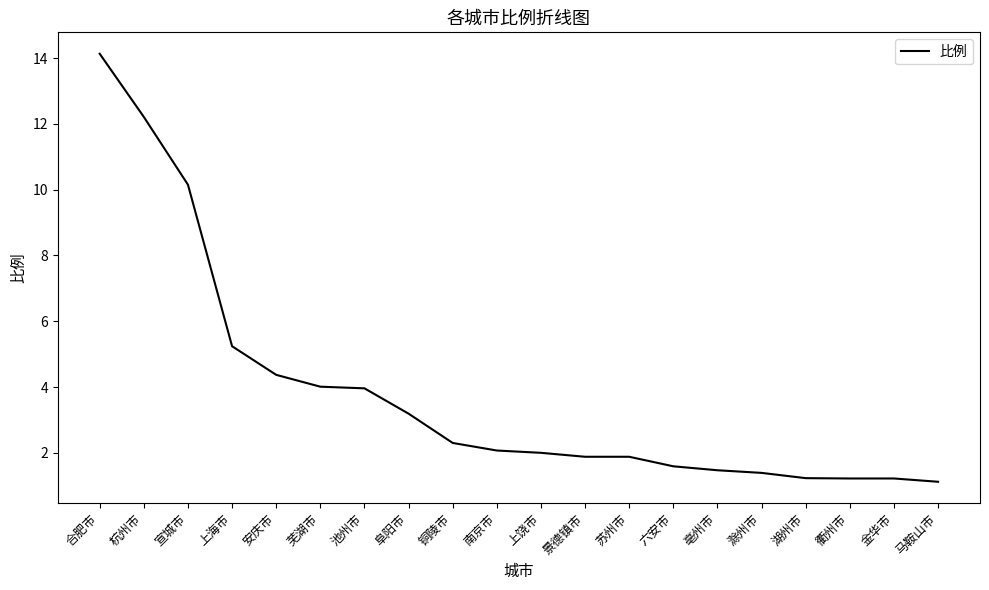

At which label does the data first exceed 2?

合肥市